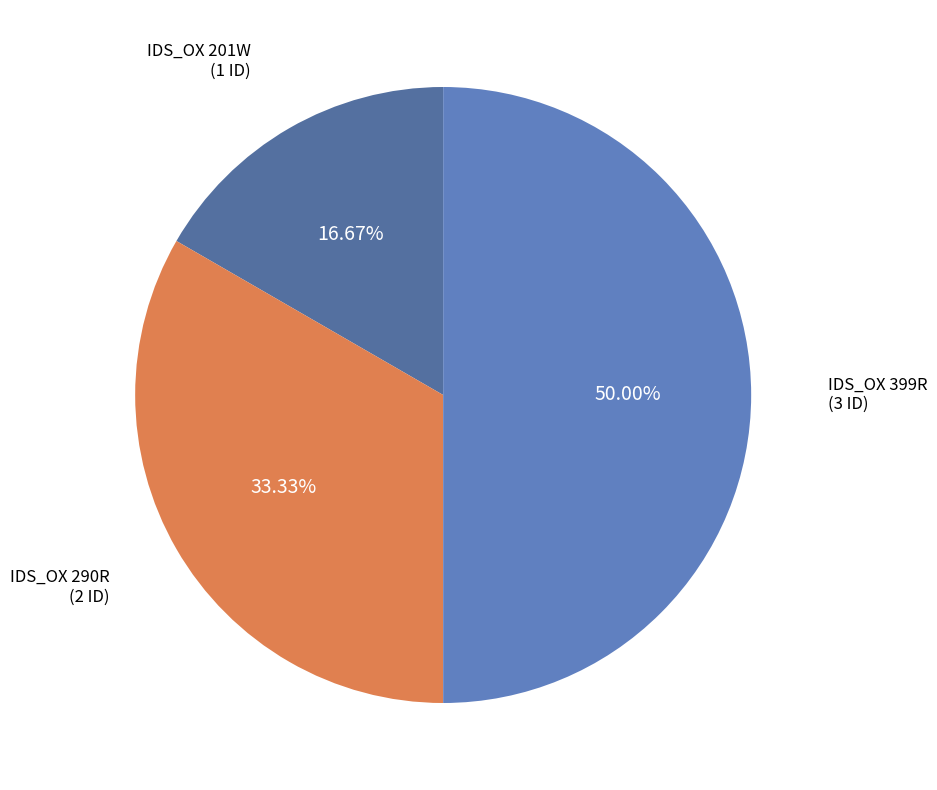

To the nearest percent, what percentage of the pie is IDS_OX 290R?

33%